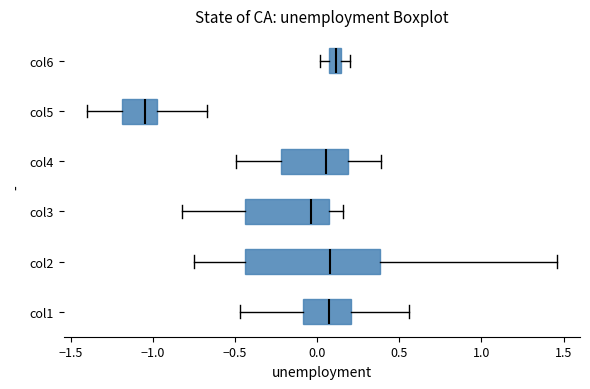

Which box has the furthest to the left median line?

col5